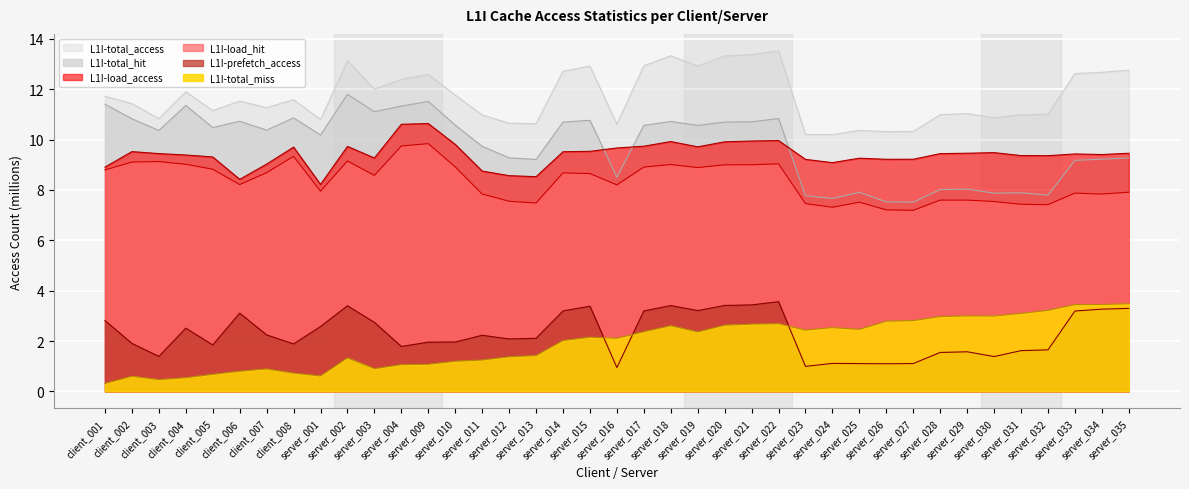

Is the value of L1I-prefetch_access at server_034 greater than the value of L1I-load_hit at server_009?

No